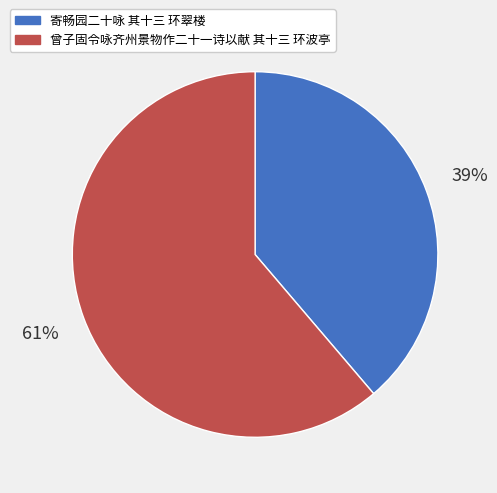

What is the largest slice in the pie chart?

曾子固令咏齐州景物作二十一诗以献 其十三 环波亭